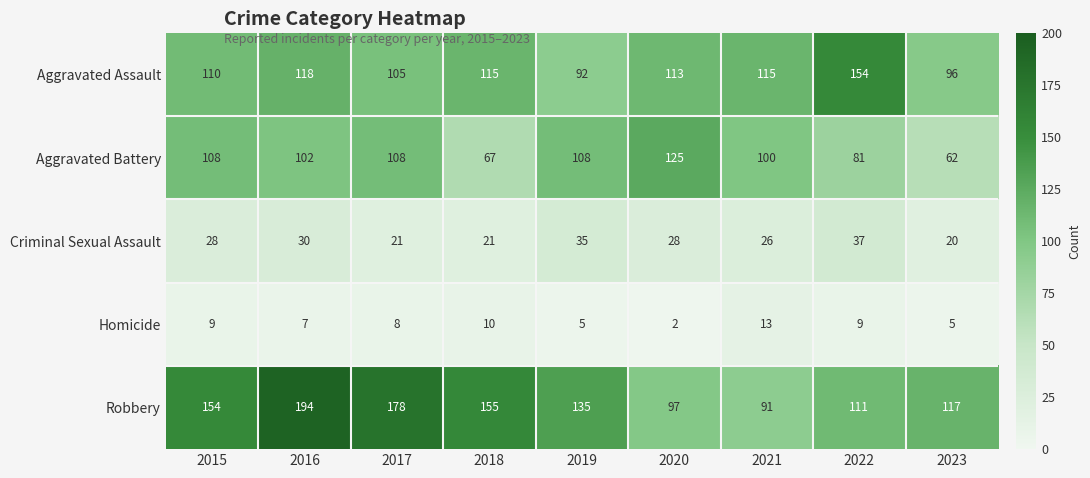

Rank the series at 2018 from highest to lowest value.

Robbery, Aggravated Assault, Aggravated Battery, Criminal Sexual Assault, Homicide